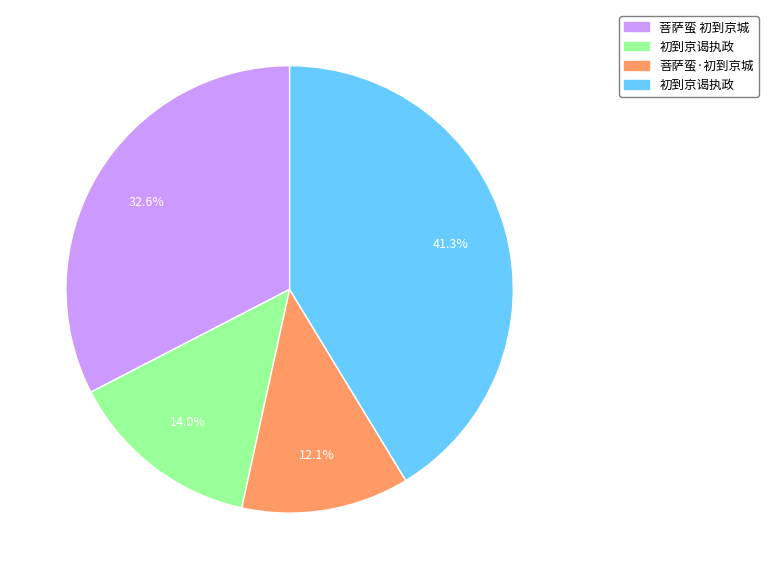

Is there a majority slice in this chart?

No